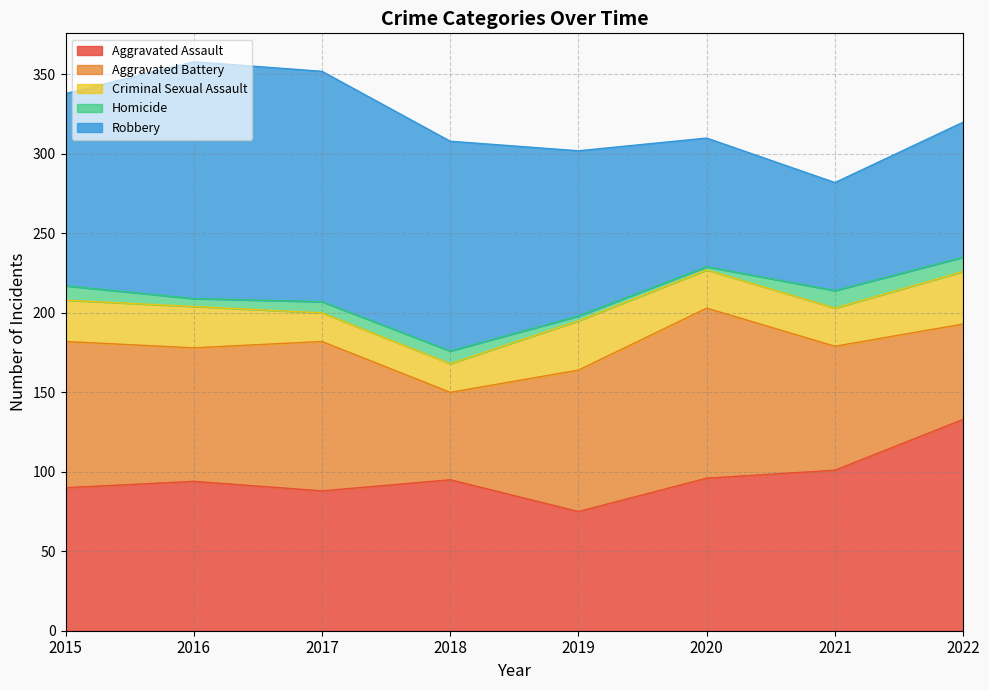

At which category is the sum across all series the highest?

2016